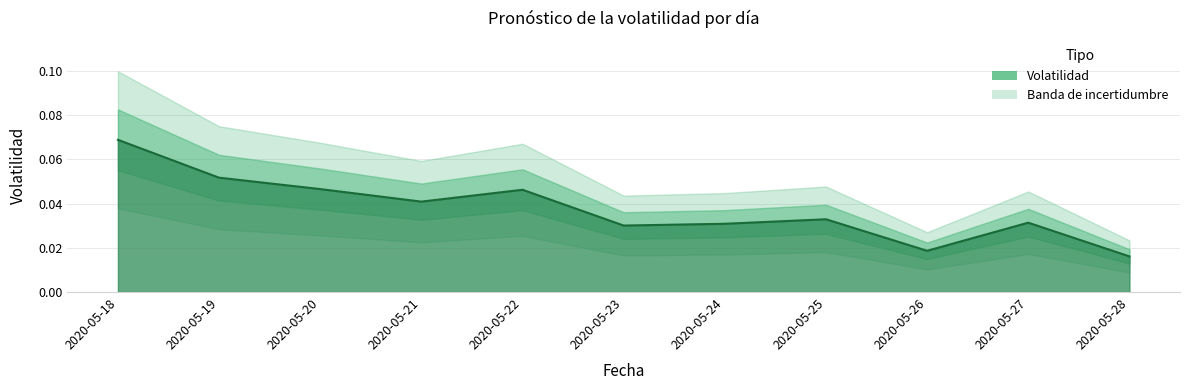

Reading left to right, extract all data points from this chart.

0.1	0.1	0.0	0.0	0.0	0.0	0.0	0.0	0.0	0.0	0.0